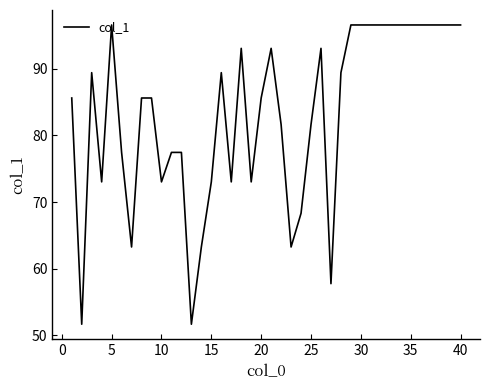

Does the chart display data point markers on the line(s)?

No